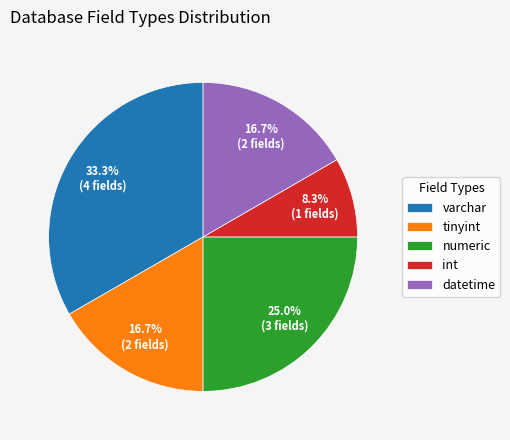

Between tinyint and varchar, which is larger?

varchar